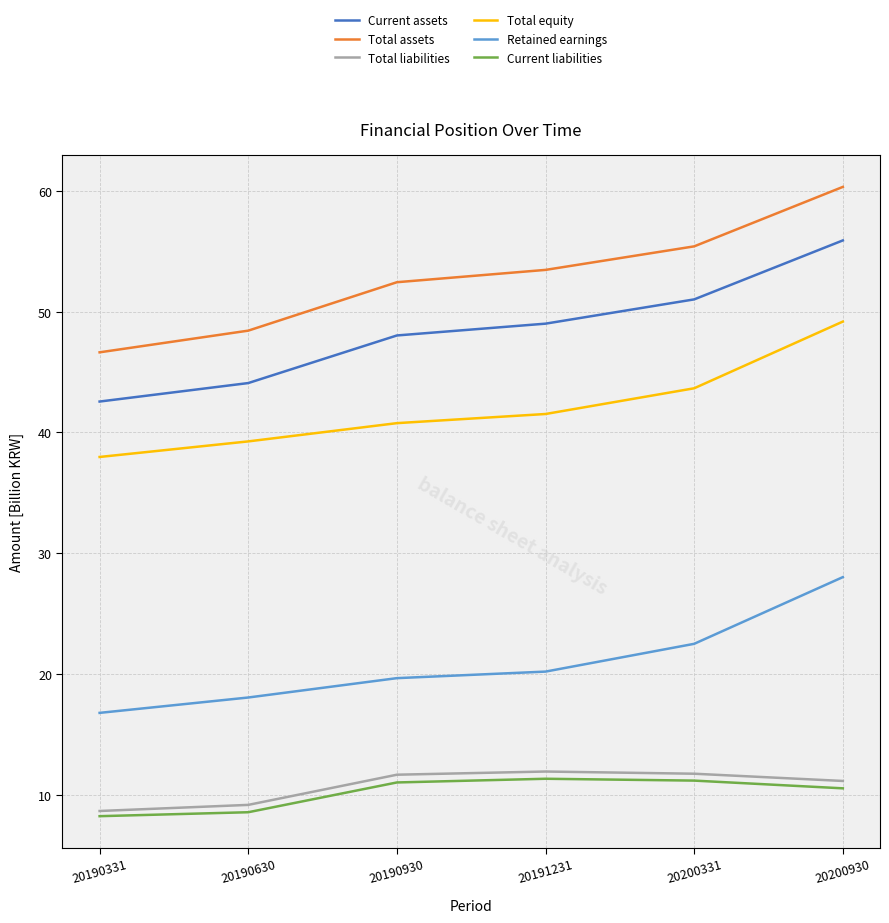

What value does the Total liabilities series have at 20191231?

11.9